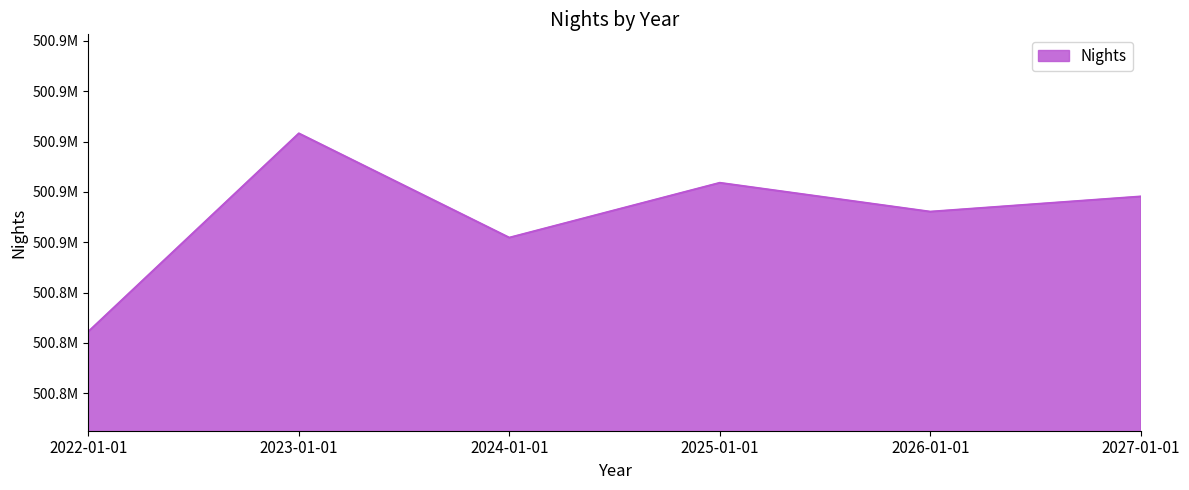

What is the smallest value displayed?

500824488.7